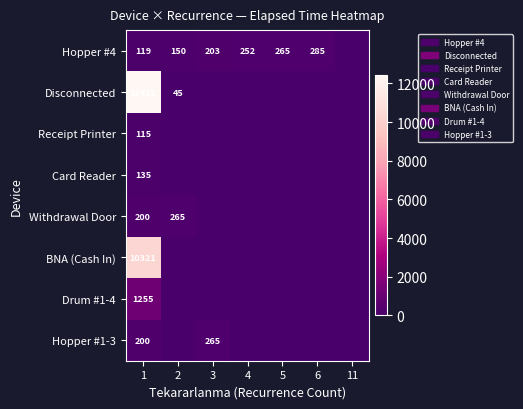

The value of Hopper #4 at 4 is 252. True or false?

True